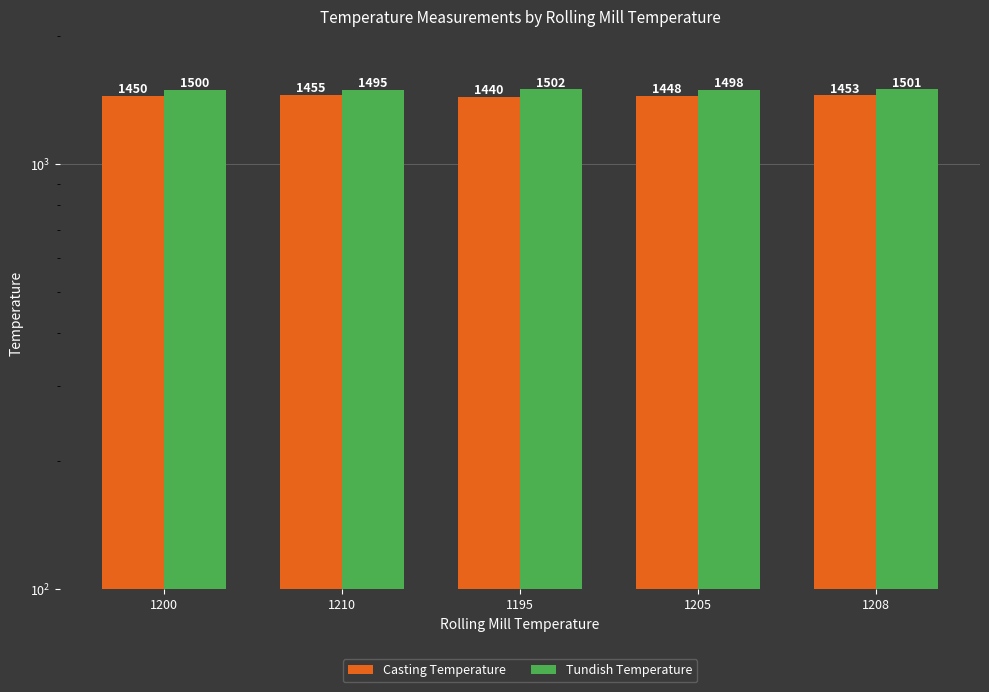

At which label does Tundish Temperature reach its minimum?

1210